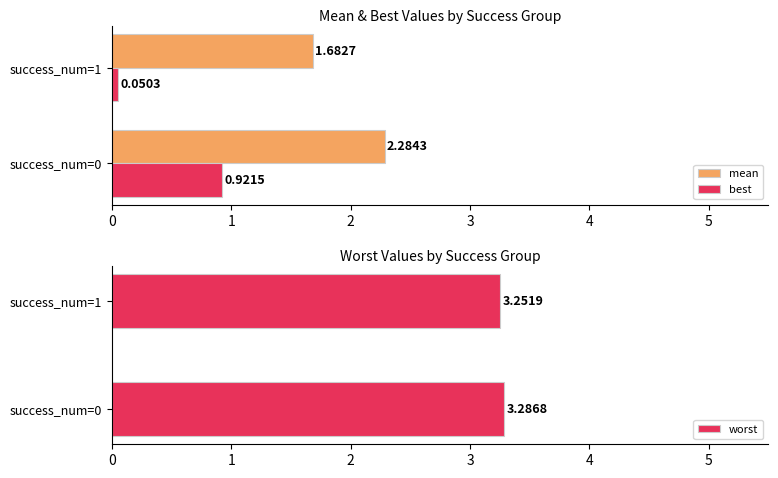

At how many categories does at least one series exceed 0?

2